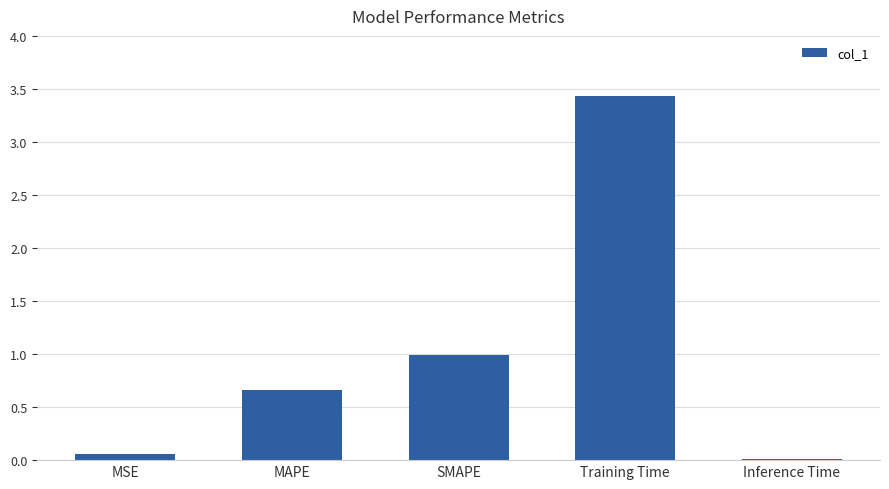

What is the sum of all values?

5.1